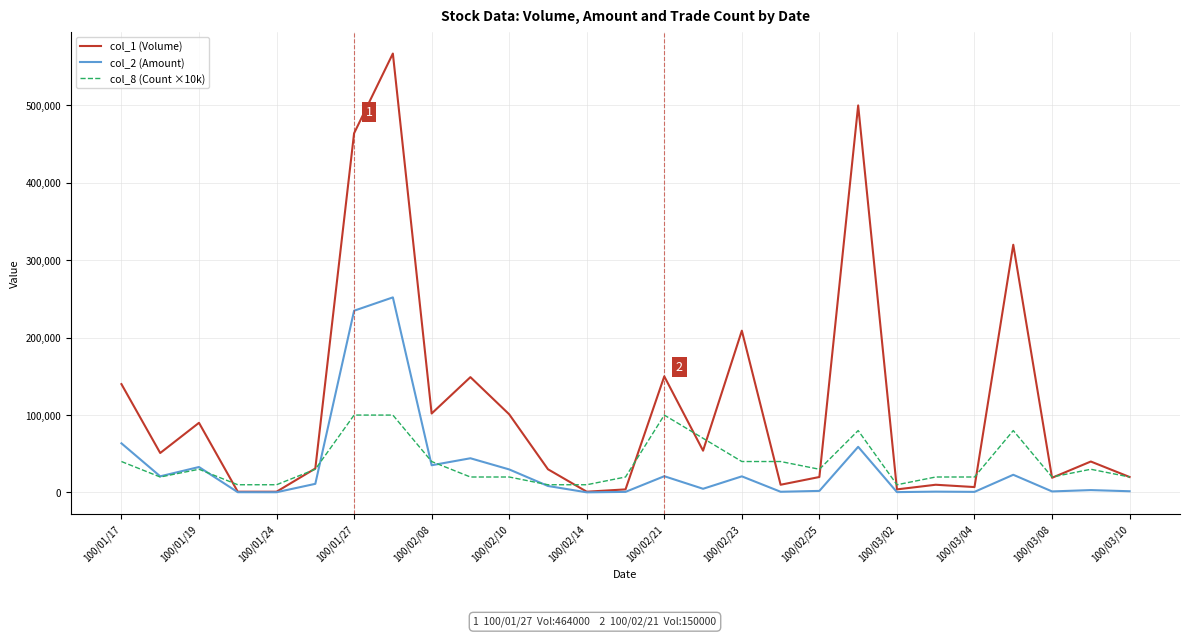

What is the greatest value displayed?

567000